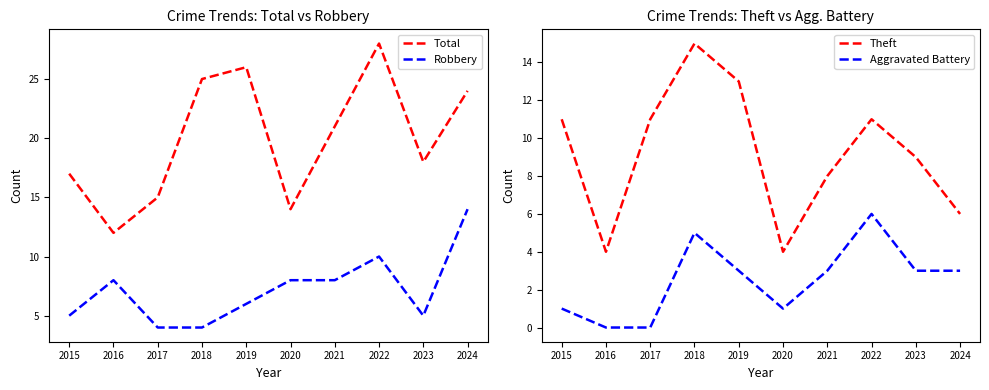

The value of Aggravated Battery at 2017 is 0. True or false?

True